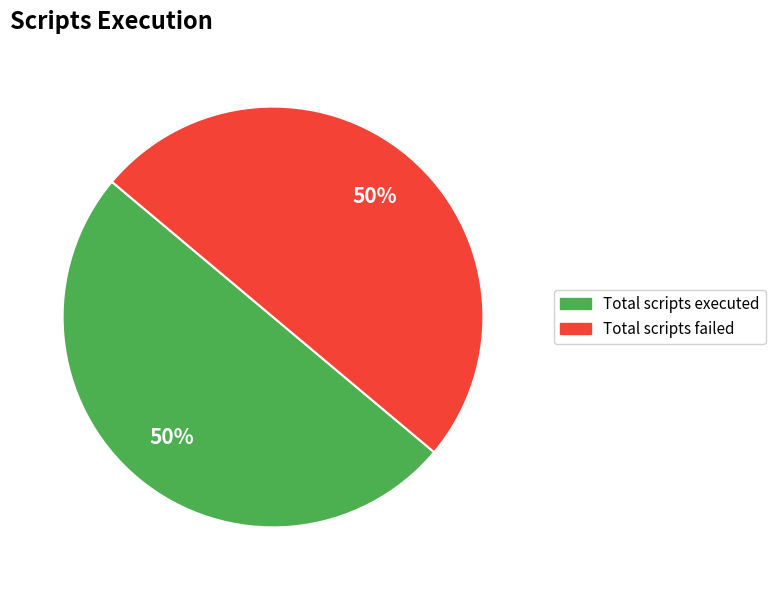

To the nearest percent, what is the difference between the largest and smallest slice percentages?

0%